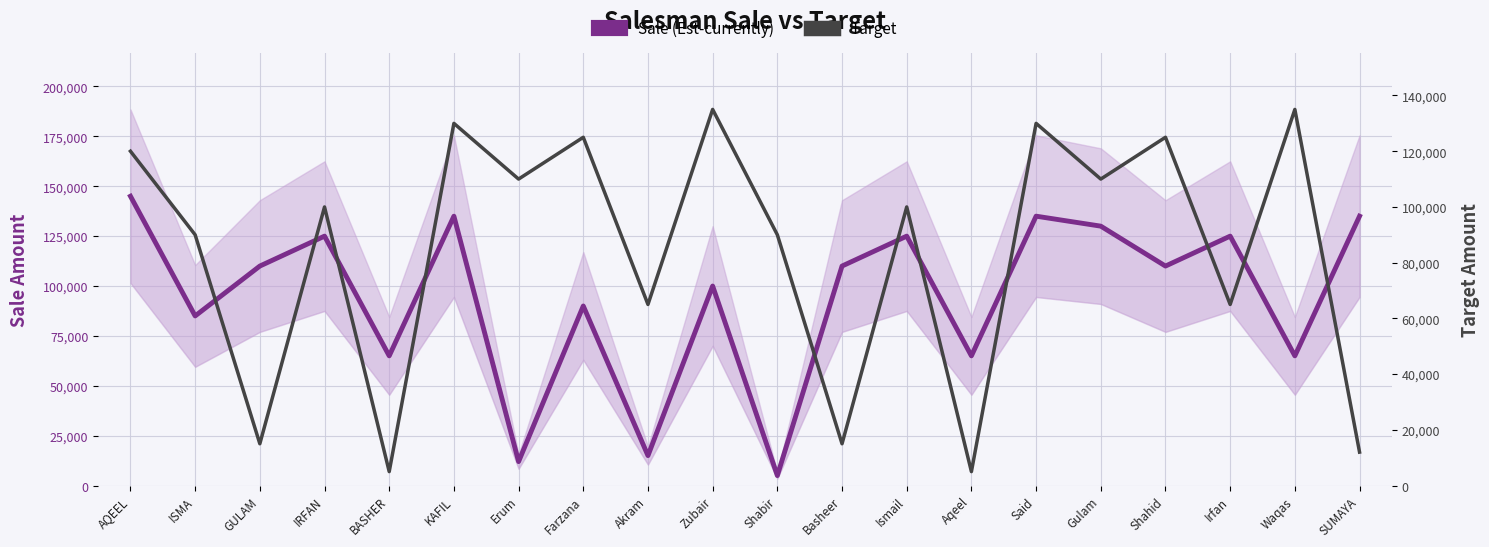

Where is Sale (Est-currently) nearest to the value 75000?

ISMA